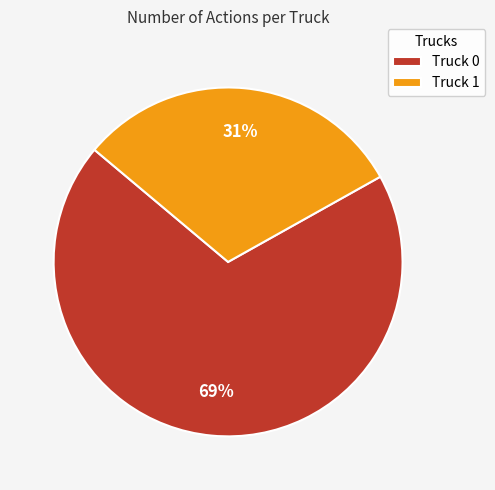

Is the sum of Truck 0 and Truck 1 greater than half?

Yes